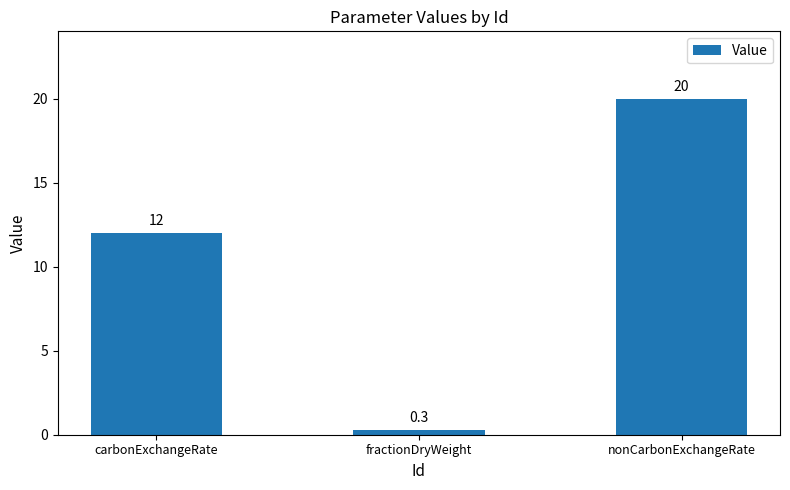

What value does the data have at fractionDryWeight?

0.3